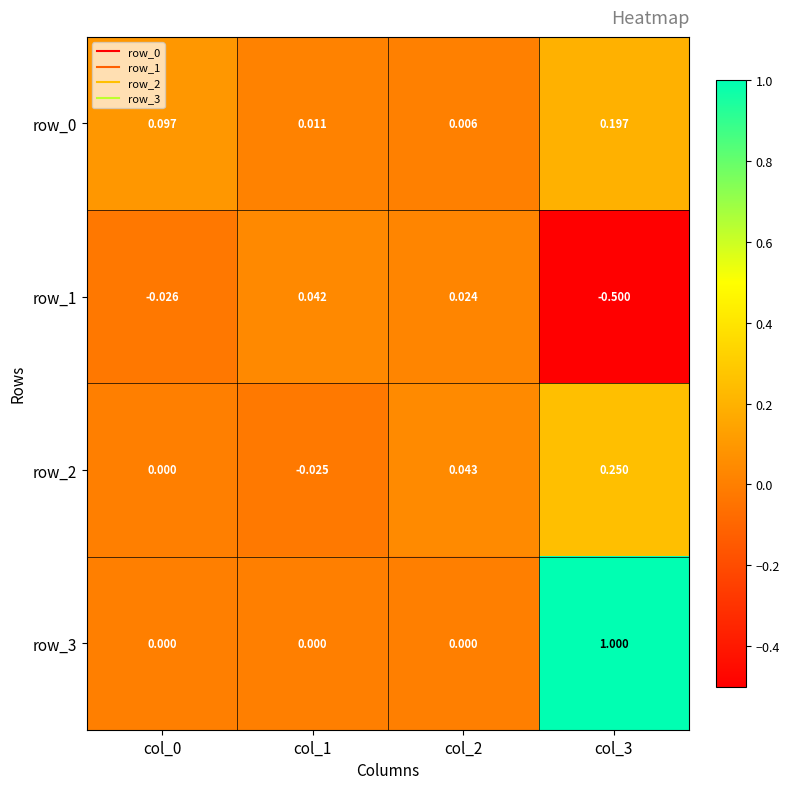

How many values in the row_3 series exceed 0?

1